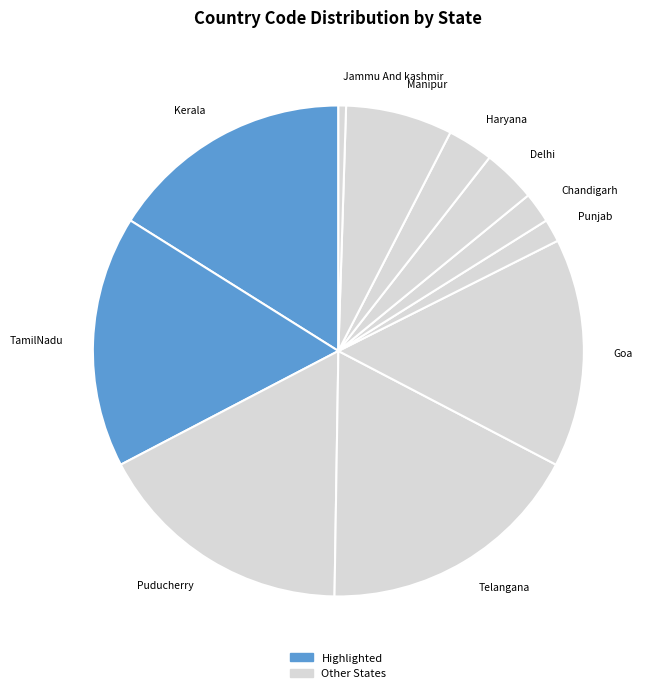

Which has a higher value, Haryana or Delhi?

Delhi